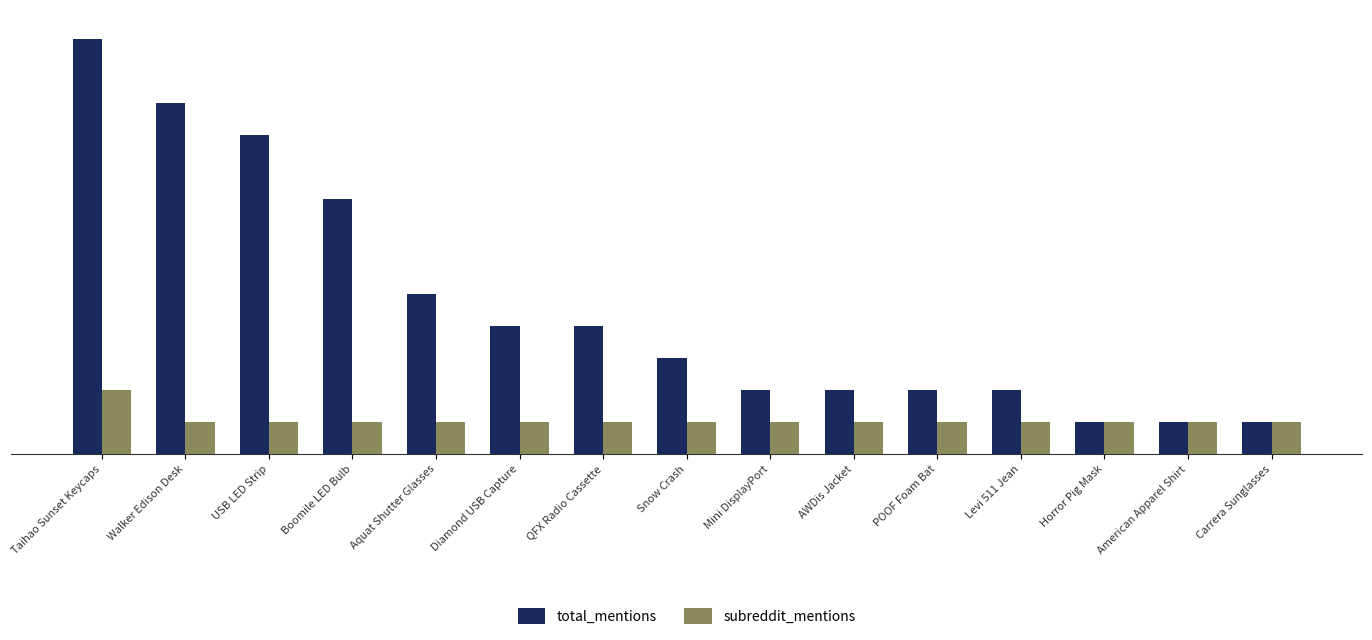

What is the smallest value displayed?

1